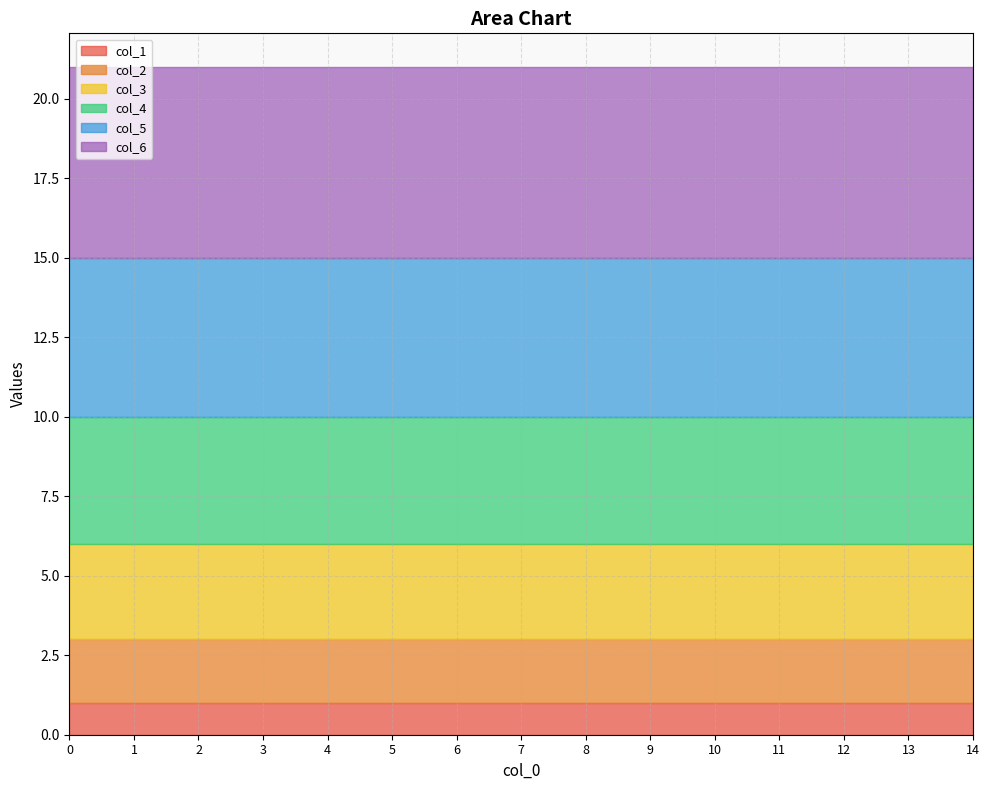

What are all the series names shown in the legend?

col_1, col_2, col_3, col_4, col_5, col_6